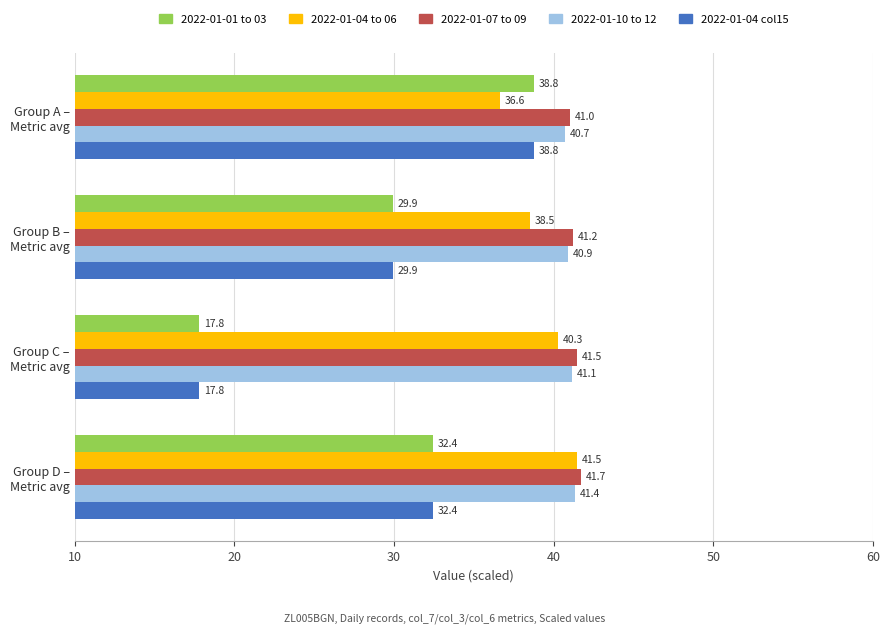

At which label does 2022-01-04 col15 reach its minimum?

Group C –
Metric avg